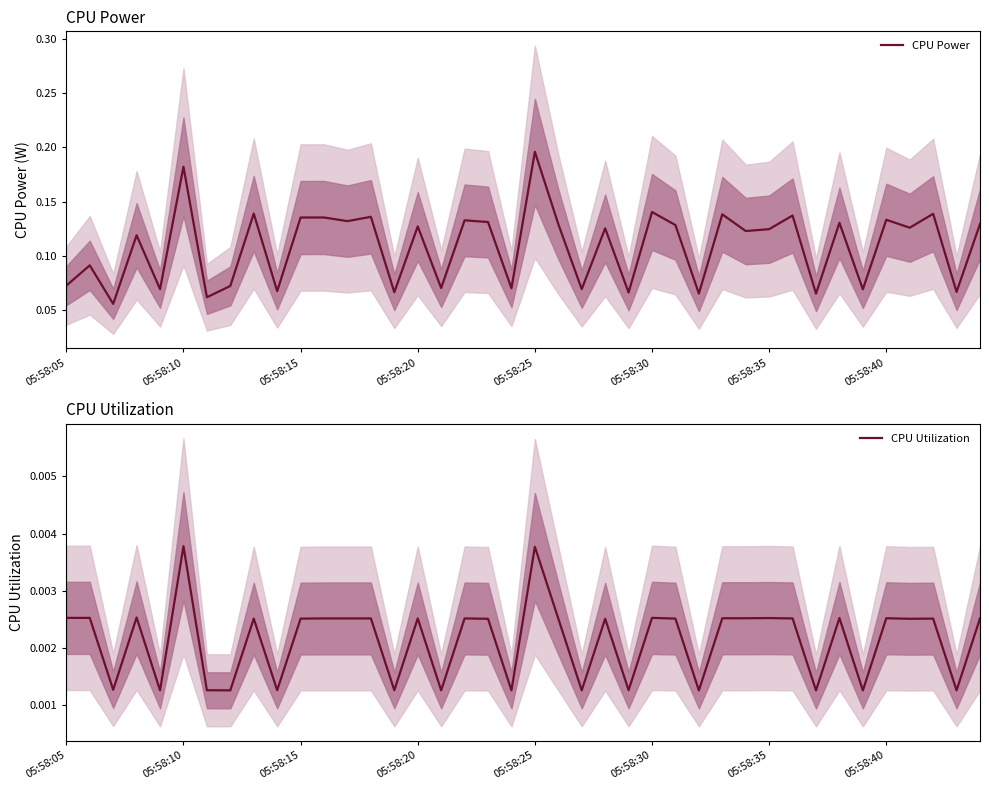

In CPU Power, how many points are lower than both neighbors (excluding endpoints)?

16